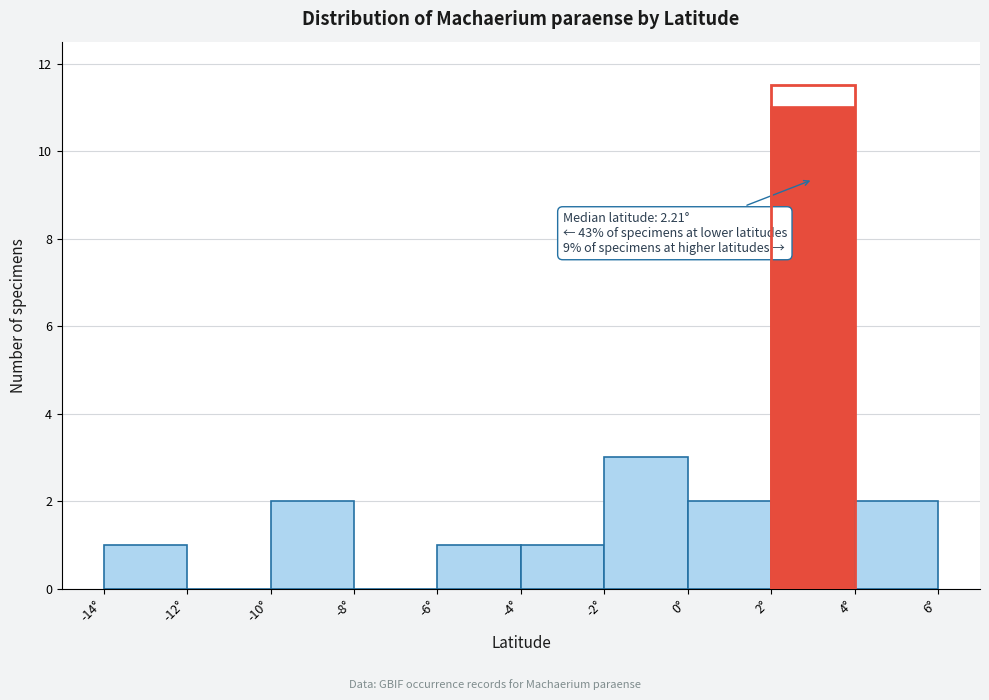

Over which range of the x-axis is the bar tallest?

2 to 4